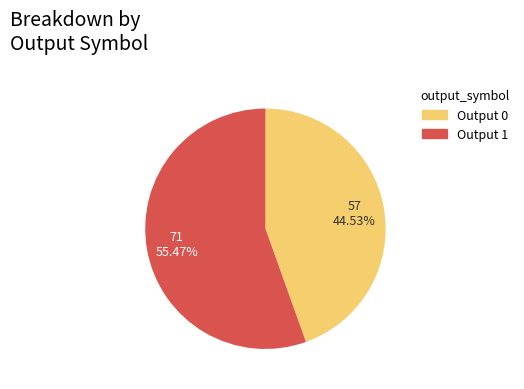

What portion of the pie excludes Output 0?

55.5%